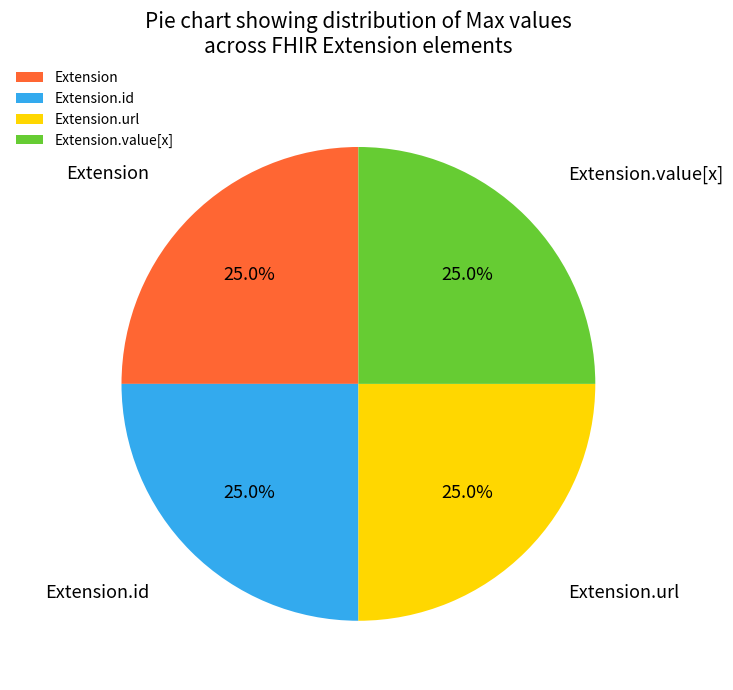

How many slices are in this pie chart?

4